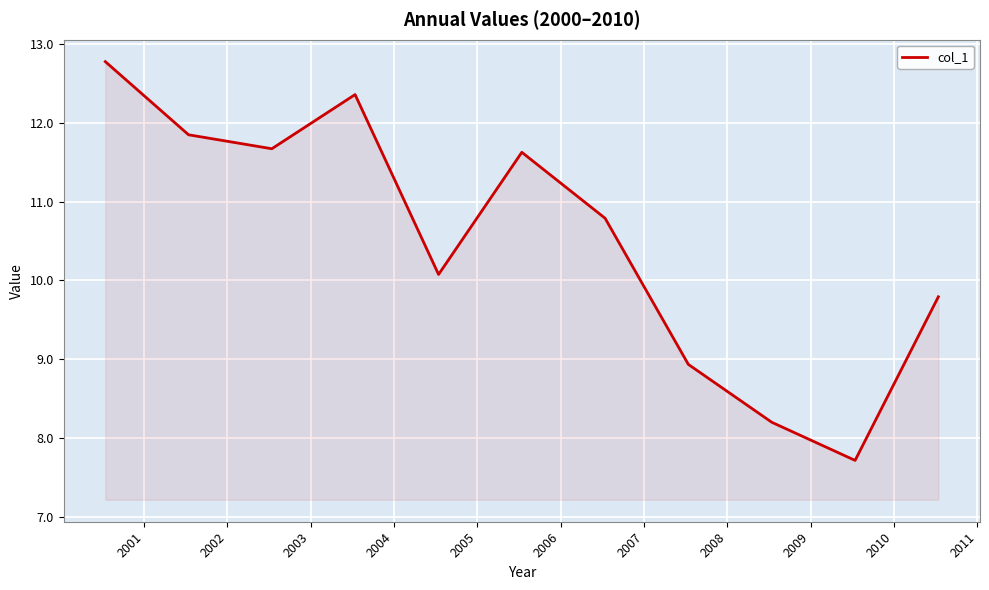

What is the difference between the maximum and minimum values?

5.1